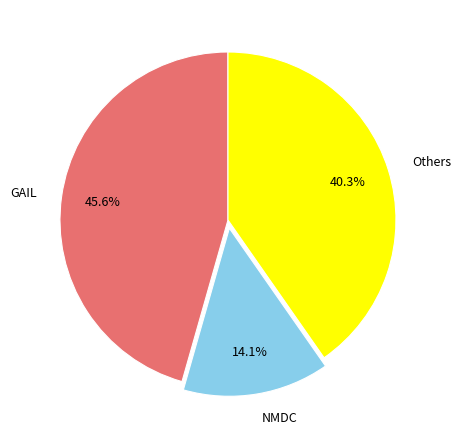

What is the smallest slice in the pie chart?

NMDC